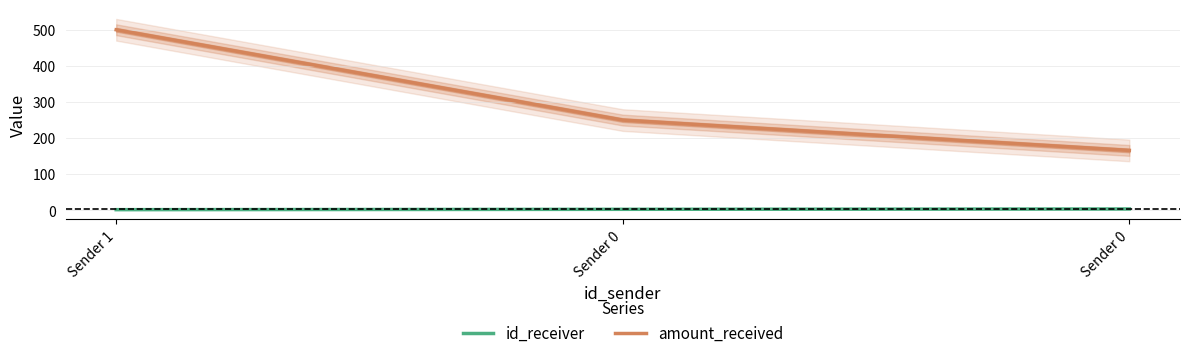

At which label does id_receiver reach its peak?

Sender 0